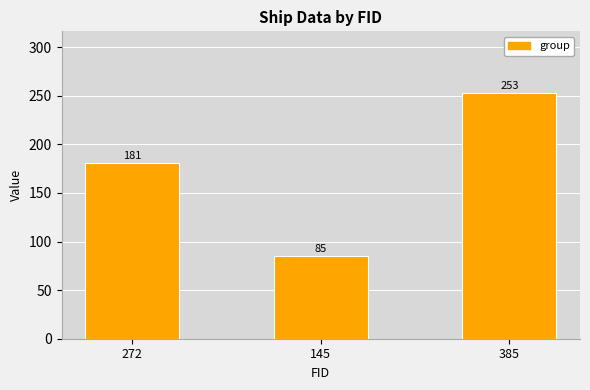

How many data points does each series have?

3